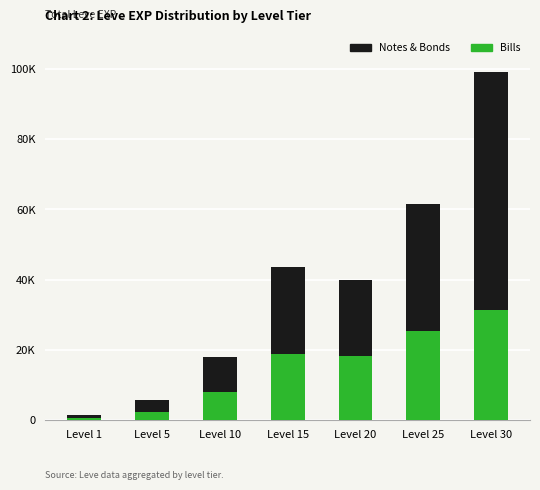

What are all the series names shown in the legend?

Notes & Bonds, Bills